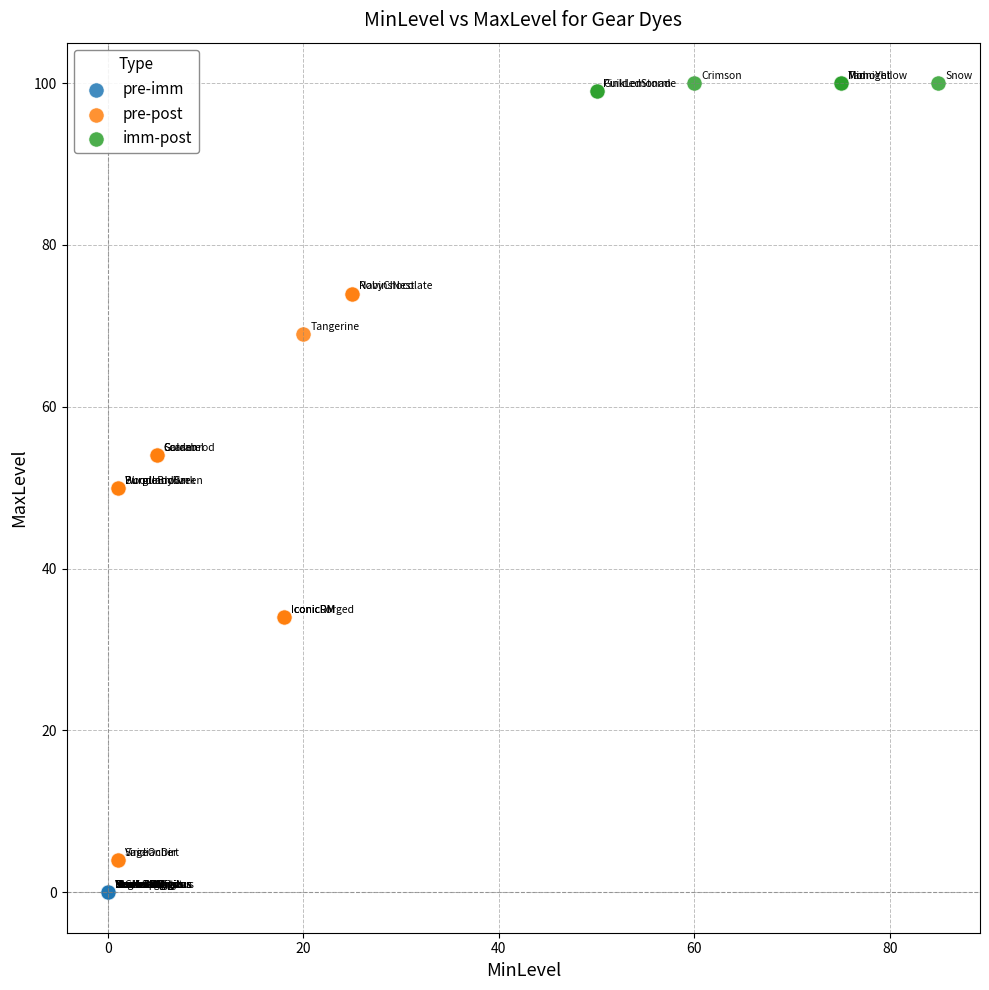

Which series contains the highest Y value?

imm-post